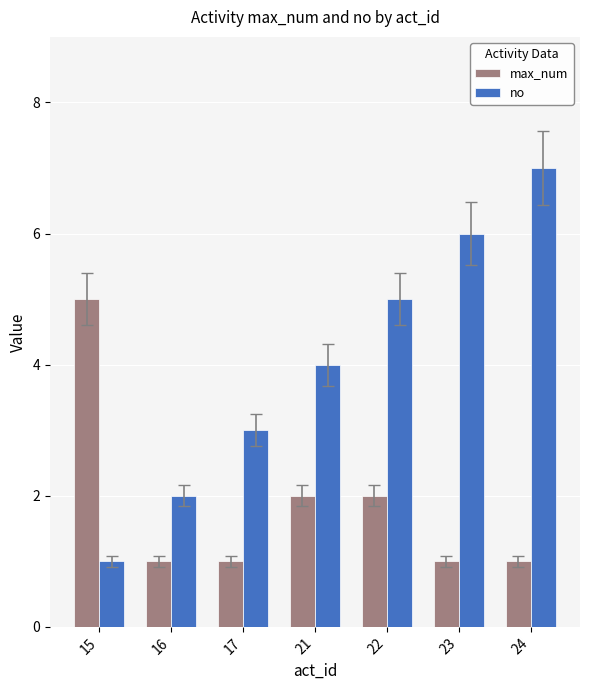

Which series has the largest total across all categories?

no